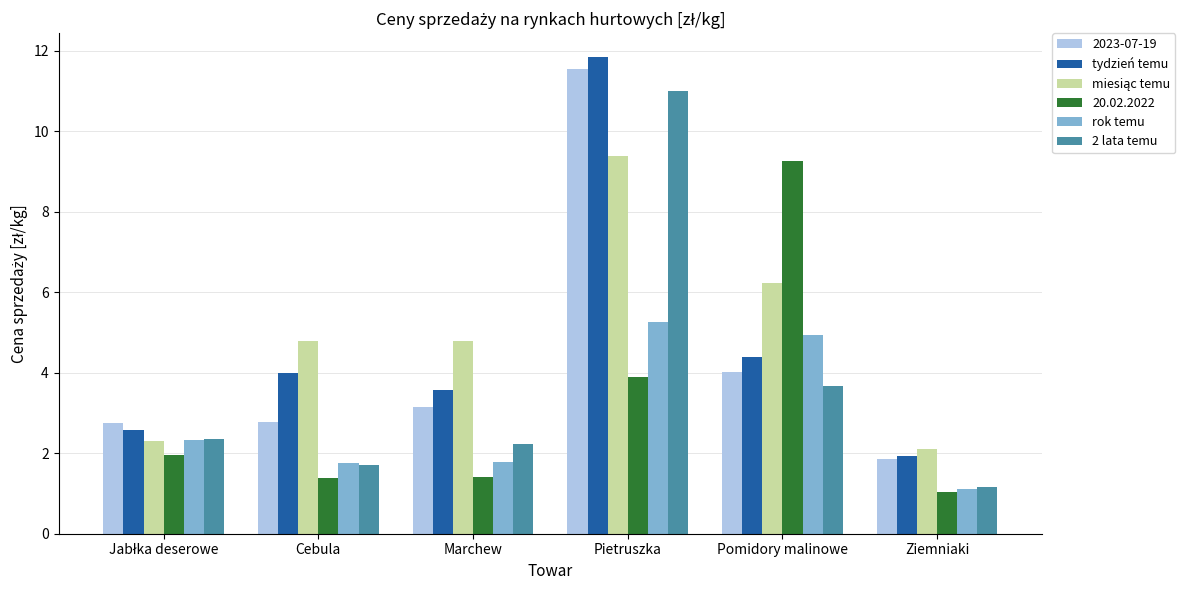

Which label corresponds to the largest value in the chart?

Pietruszka